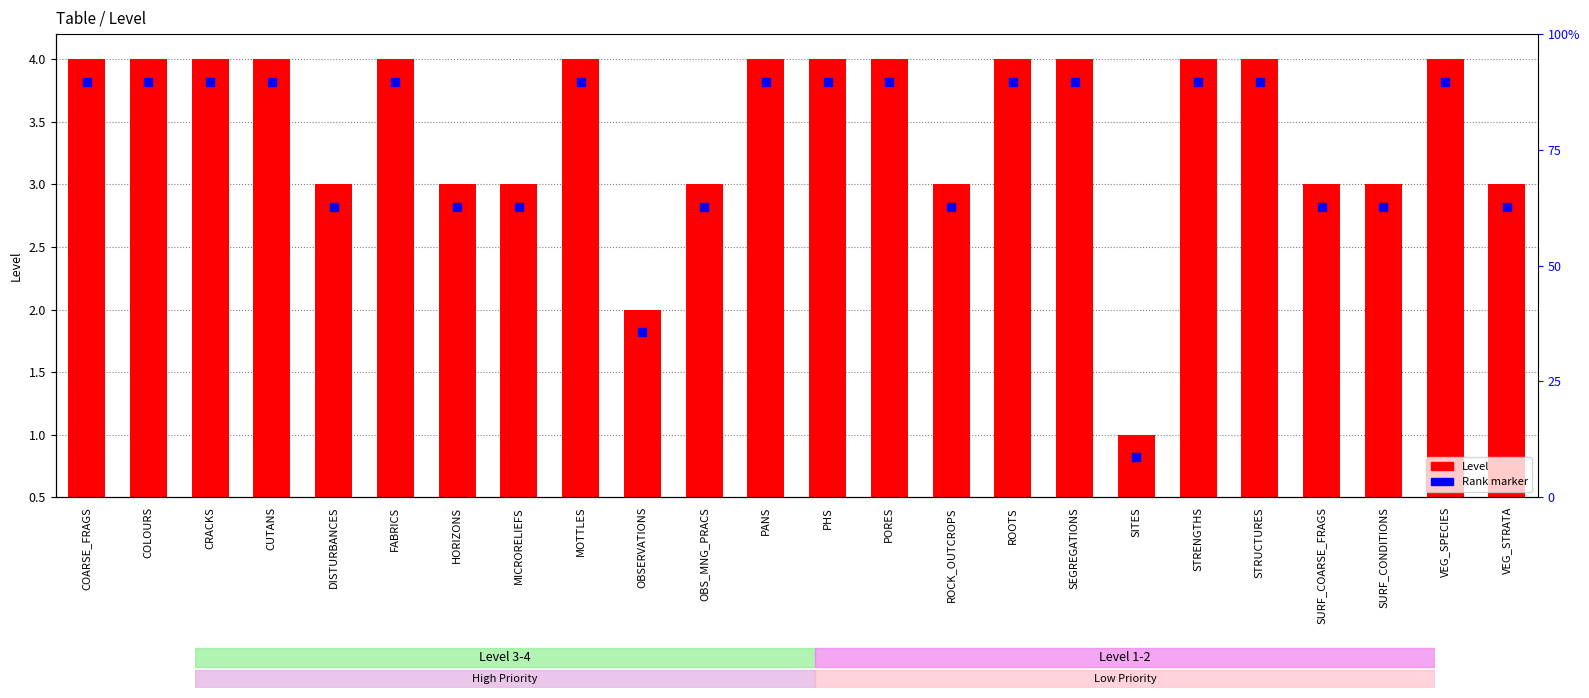

What is the total value across all series at VEG_SPECIES?

7.3